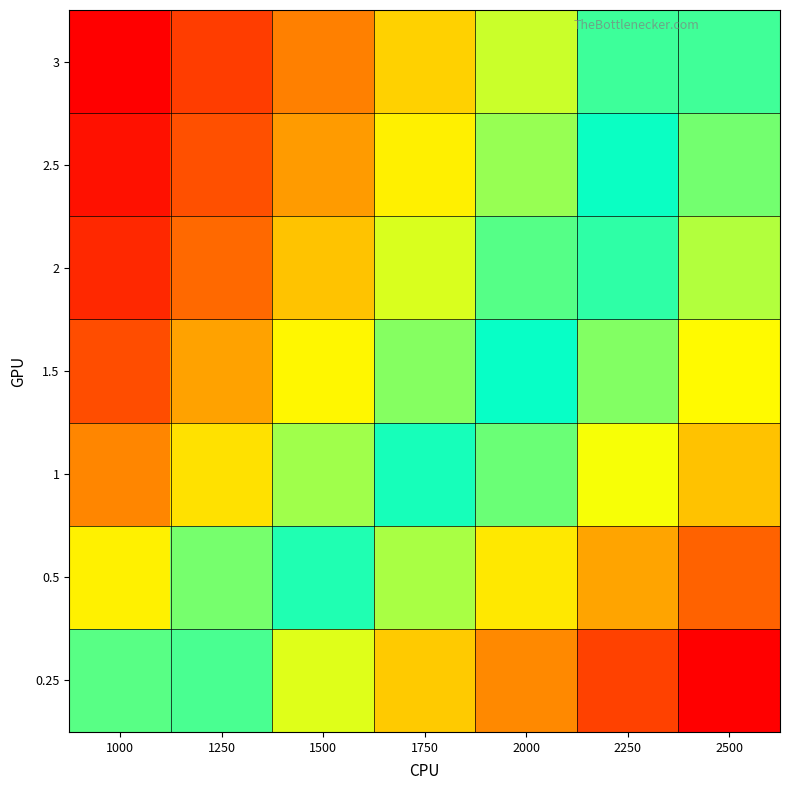

Between 1000 and 2250, which is larger?

1000